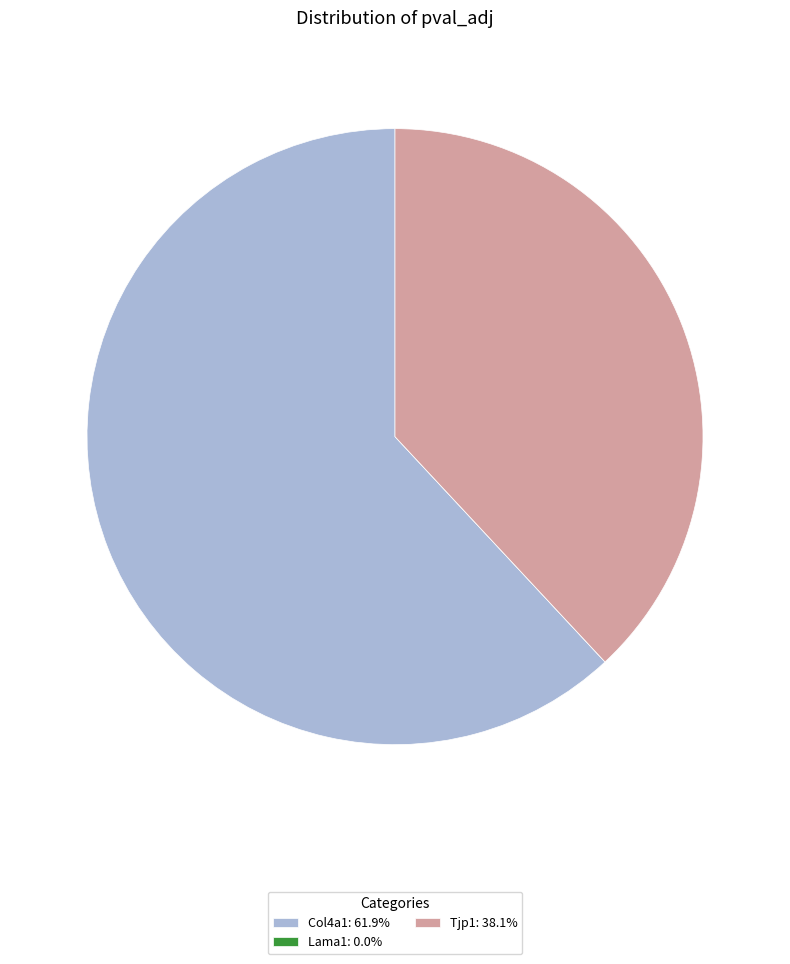

Does Col4a1: 61.9% represent more than half of the total?

Yes